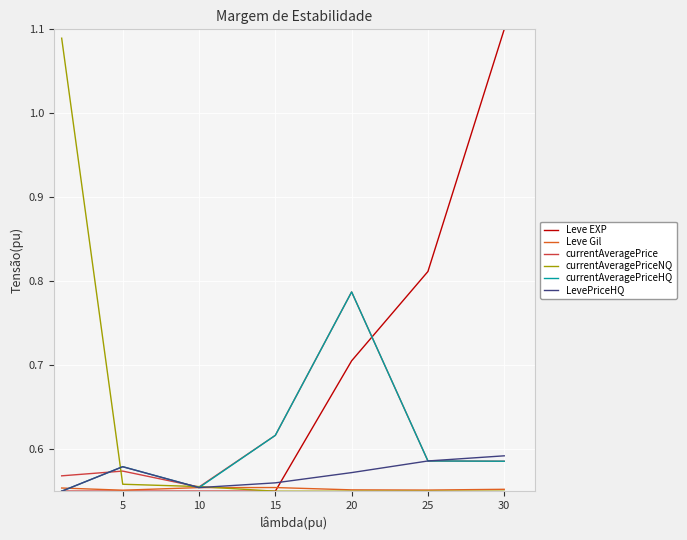

Which series has the largest total across all categories?

Leve EXP